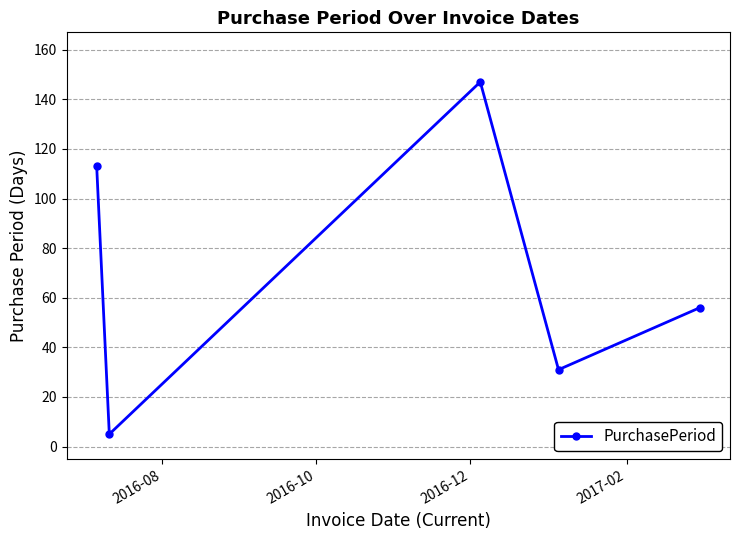

What is the maximum value shown in the chart?

147